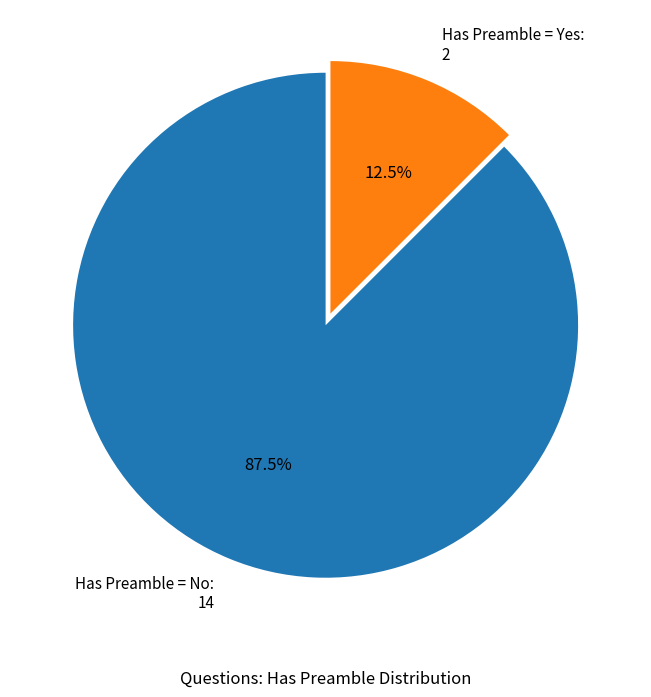

Is there a majority slice in this chart?

Yes